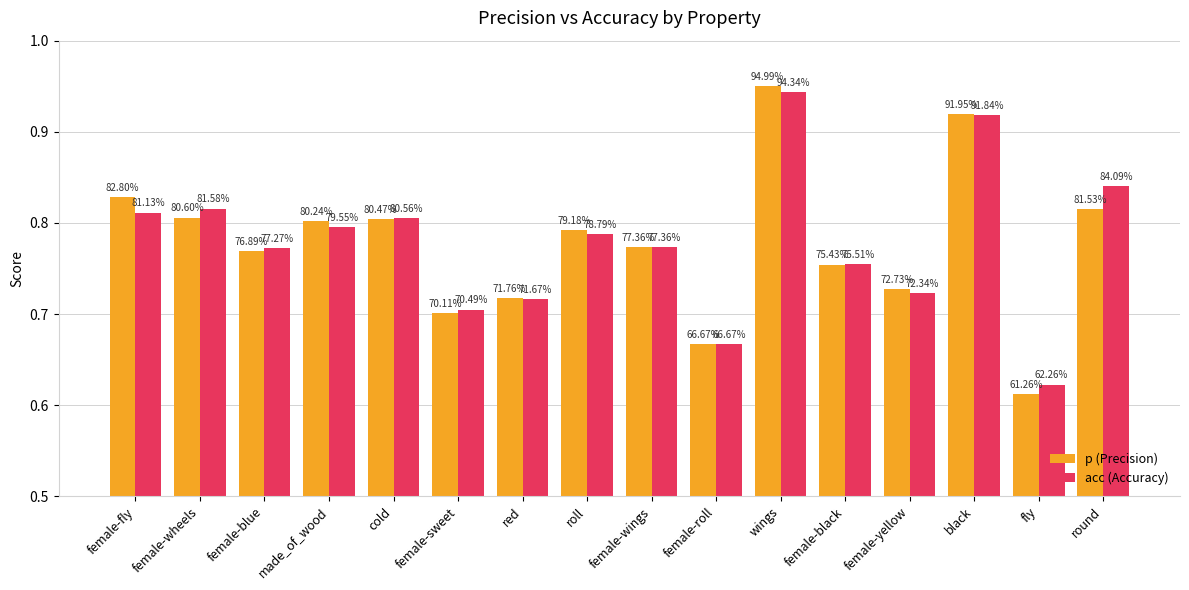

List the series in order of their peak value, lowest first.

acc (Accuracy), p (Precision)